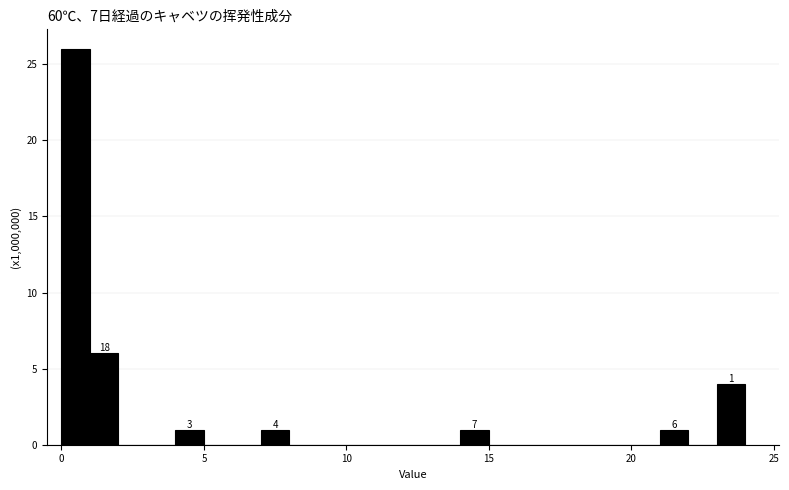

Read against the x-axis, roughly where is the centre of the tallest bar?

0.5